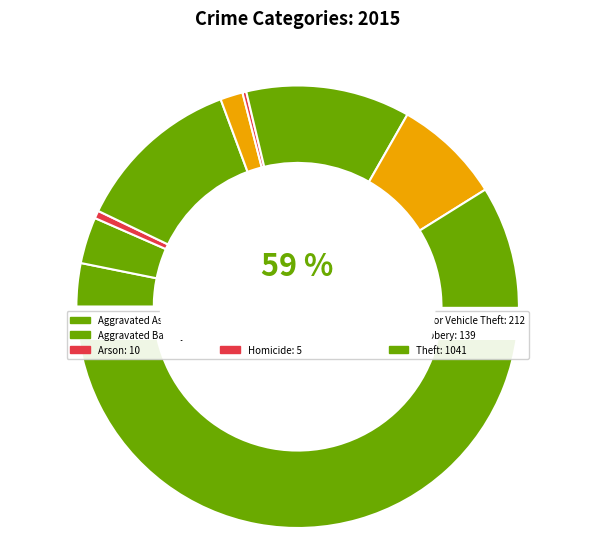

What is the change in value from Aggravated Assault to Theft?

+985